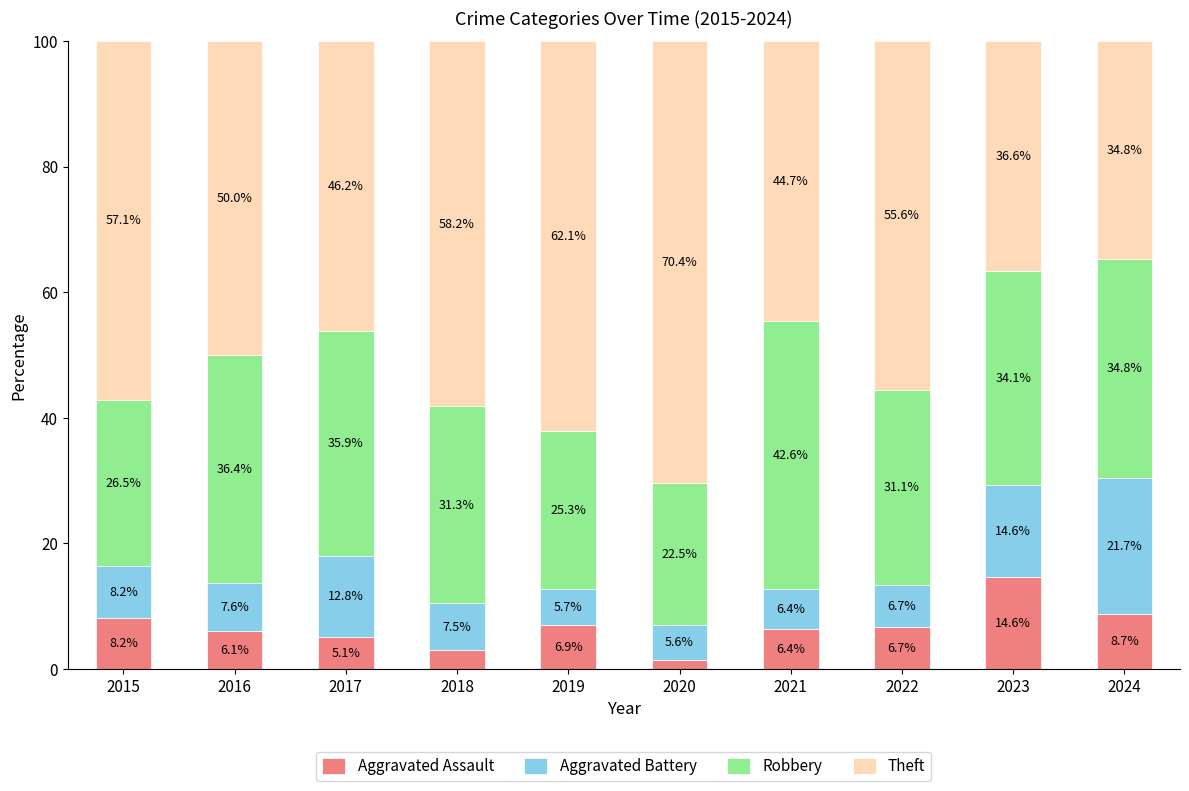

Is it true that Aggravated Assault equals 5.1 at 2017?

True